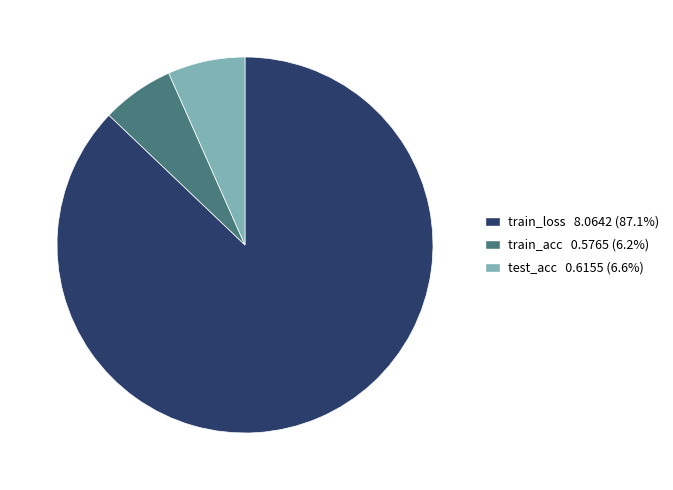

Combined, do train_acc and test_acc account for over 50%?

No